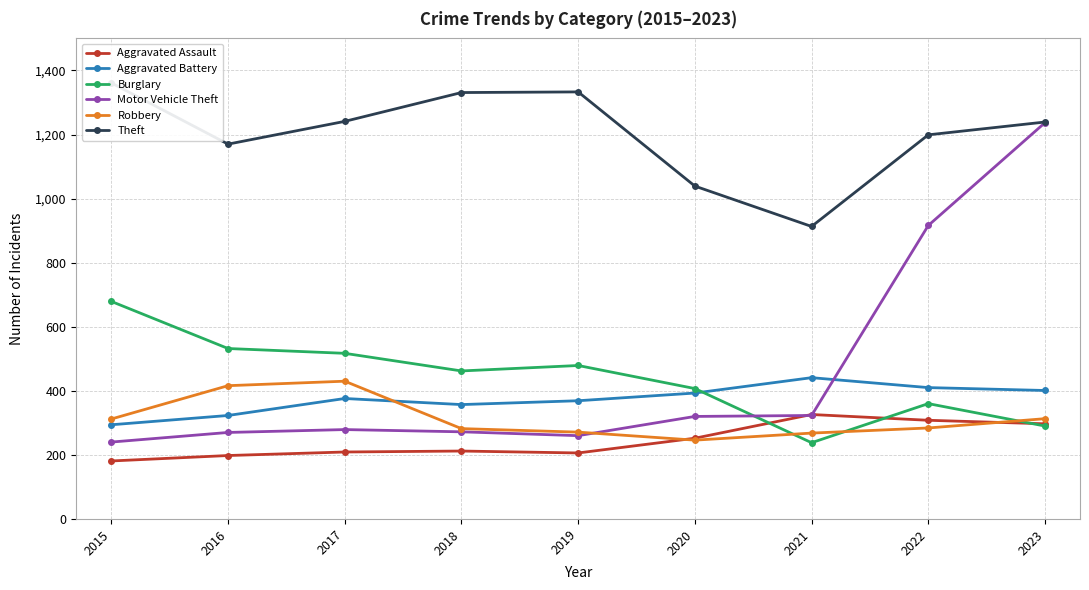

Is the value of Robbery at 2017 greater than the value of Burglary at 2019?

No